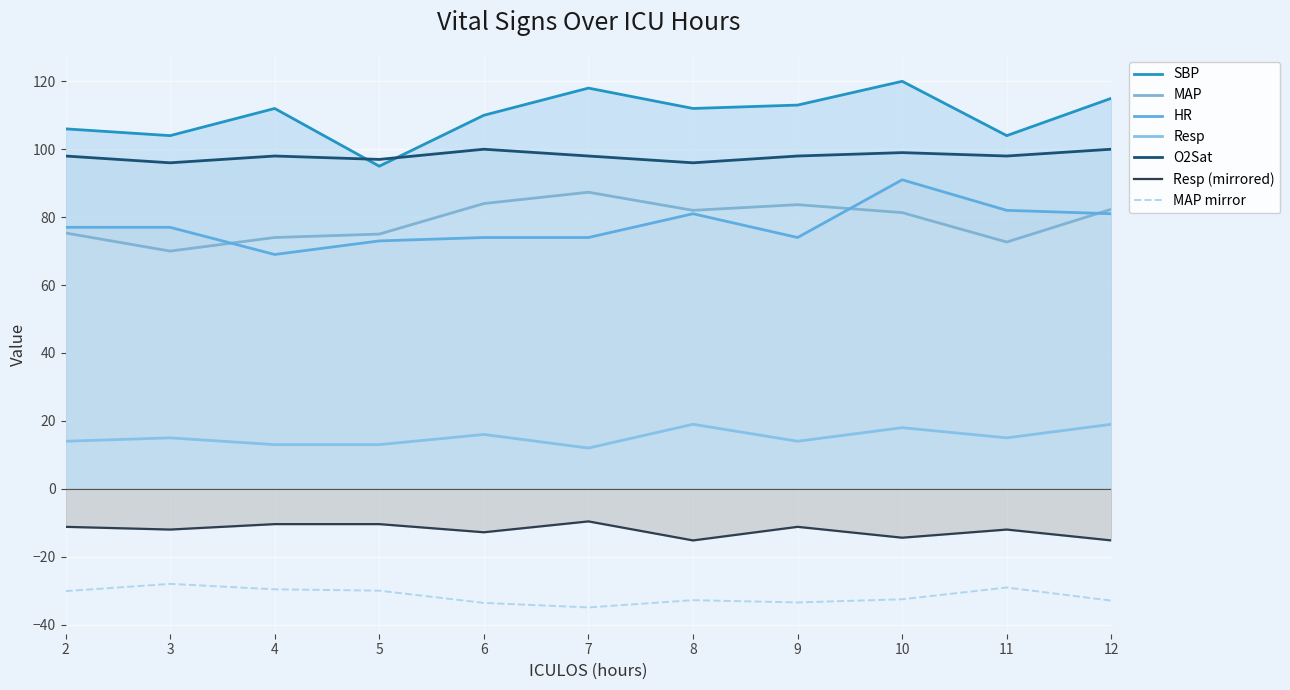

List the series in order of their peak value, lowest first.

MAP mirror, Resp (mirrored), Resp, MAP, HR, O2Sat, SBP